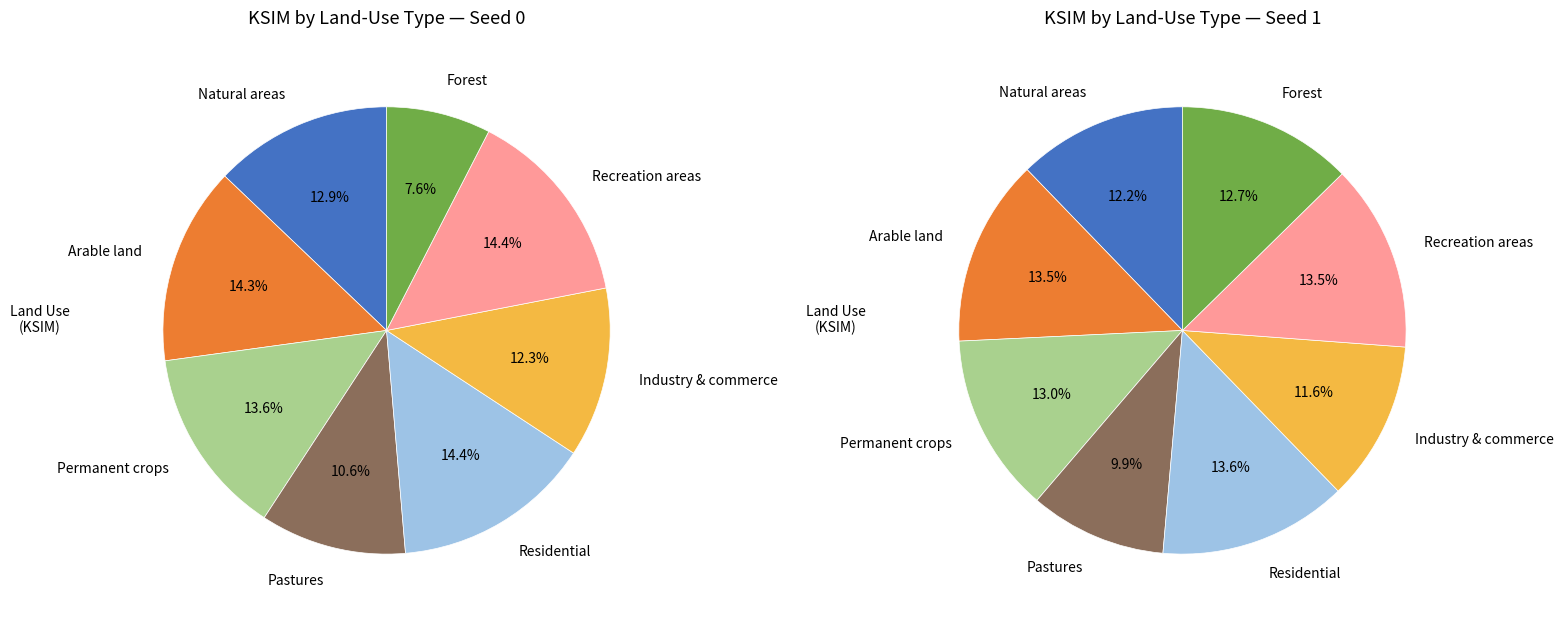

Is it true that 14 is 14% of the pie?

False